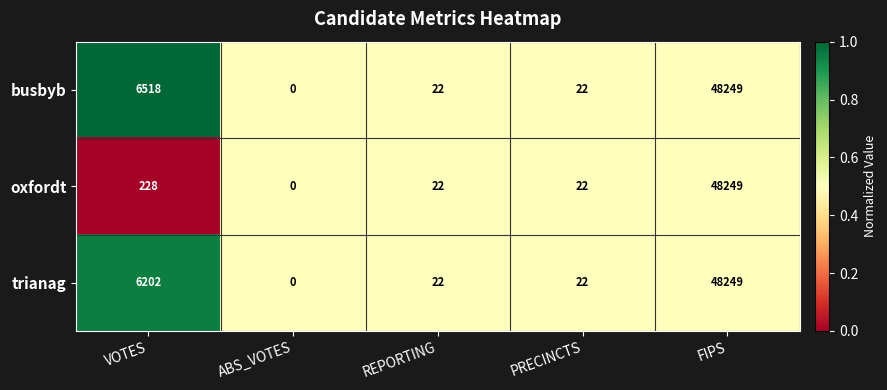

What is the approximate value of oxfordt at PRECINCTS?

22